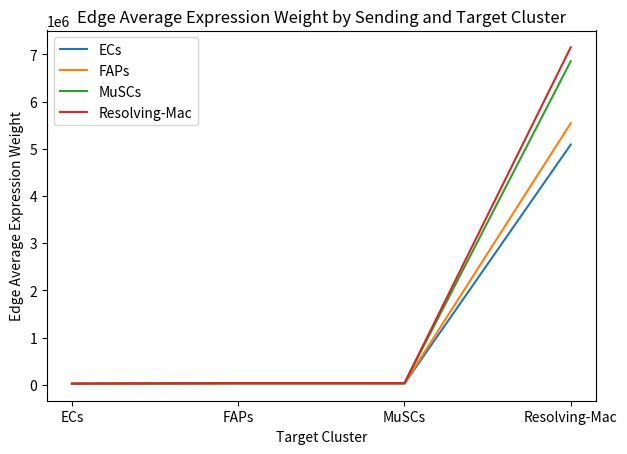

True or false: ECs has a value of 5087685.6 at Resolving-Mac.

True